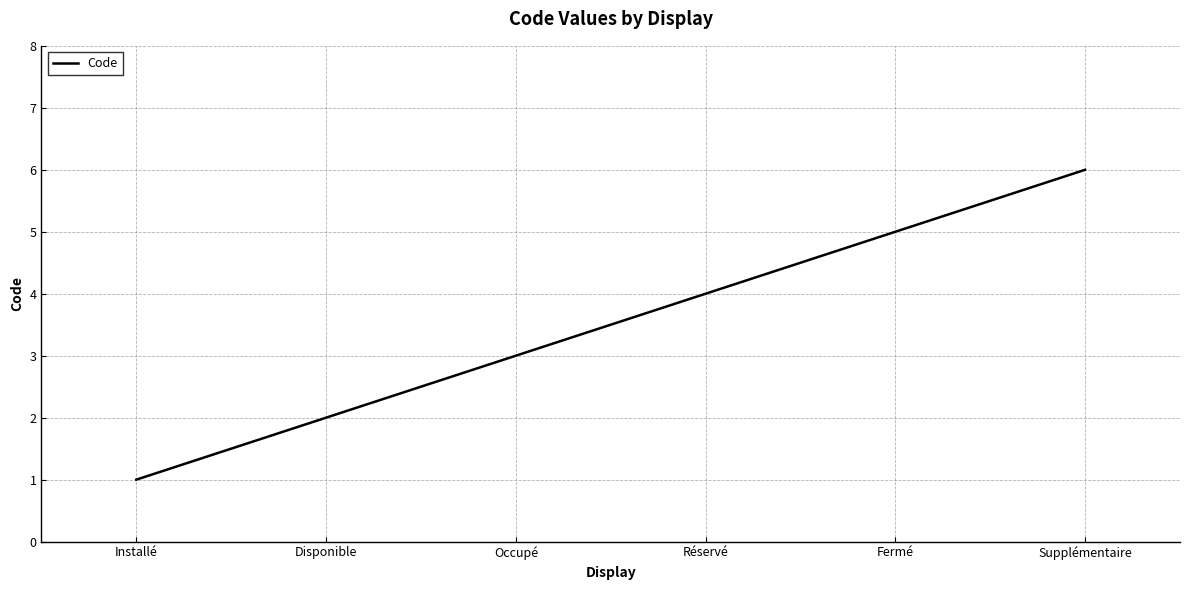

What position from the left is Fermé?

5